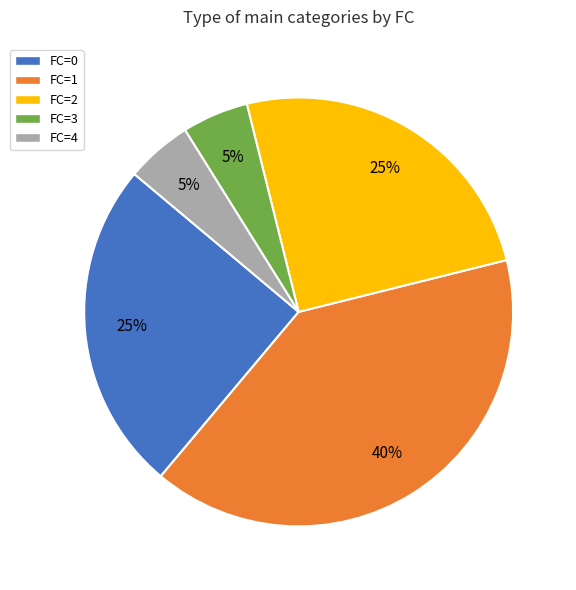

Is there any slice that represents more than half of the pie?

No